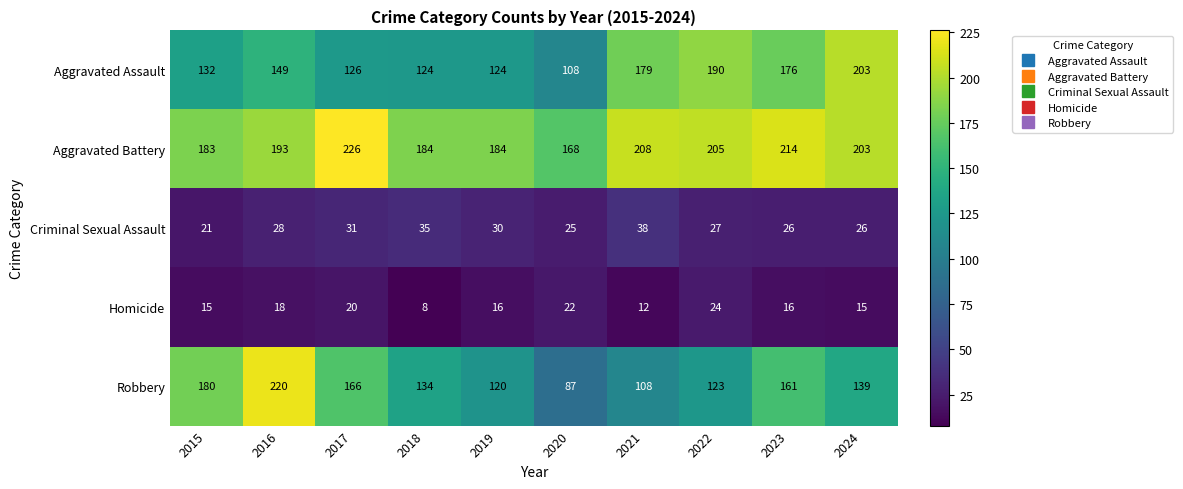

The value of Aggravated Assault at 2021 is 53. True or false?

False